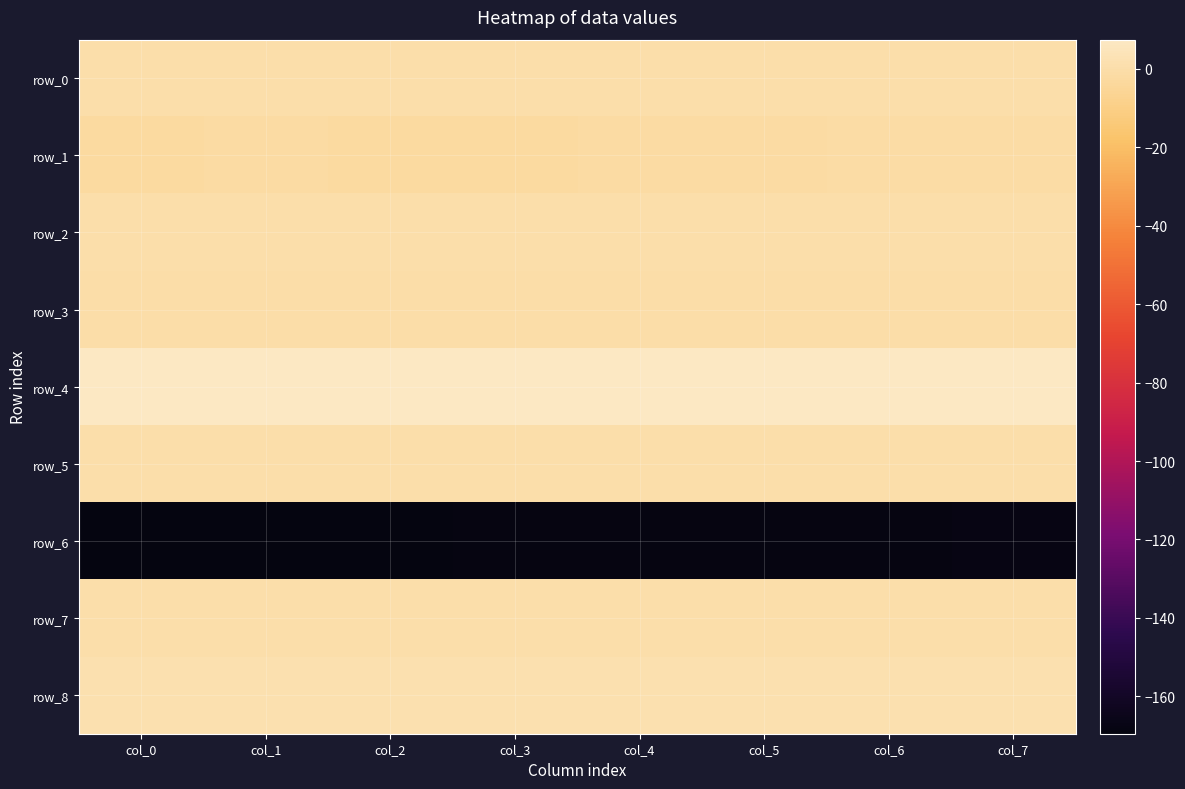

What is the maximum value shown in the chart?

7.4